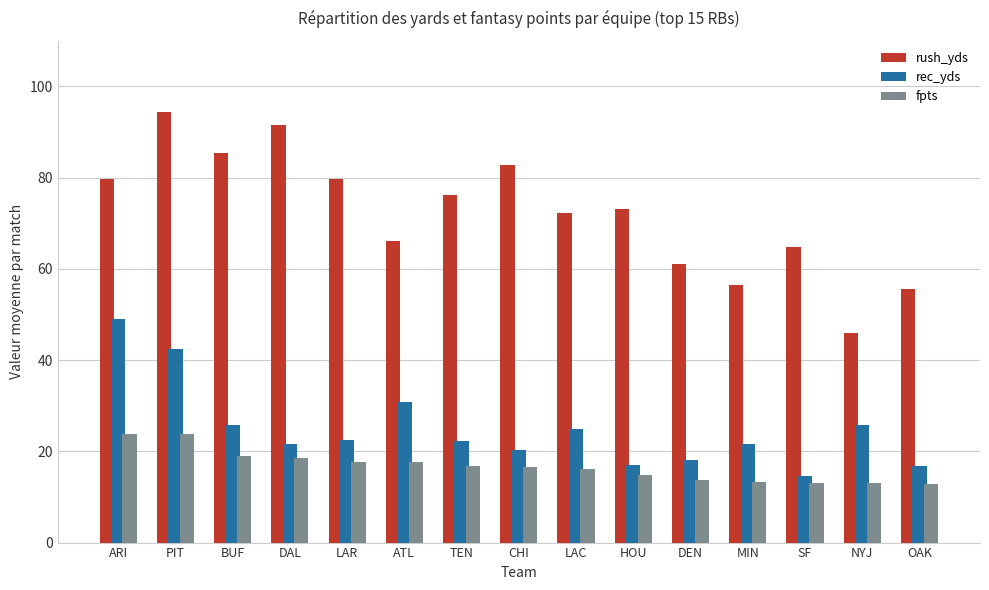

What is the approximate value of rush_yds at LAR?

79.7